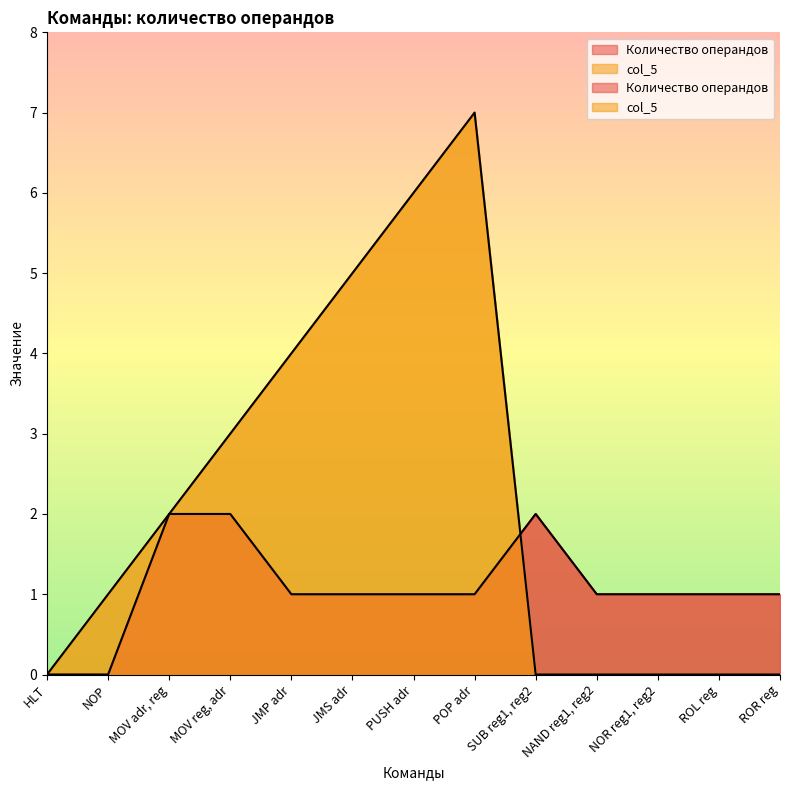

Reading left to right, extract all data points from this chart.

Количество операндов: 0	0	2	2	1	1	1	1	2	1	1	1	1
col_5: 0	1	2	3	4	5	6	7	0	0	0	0	0